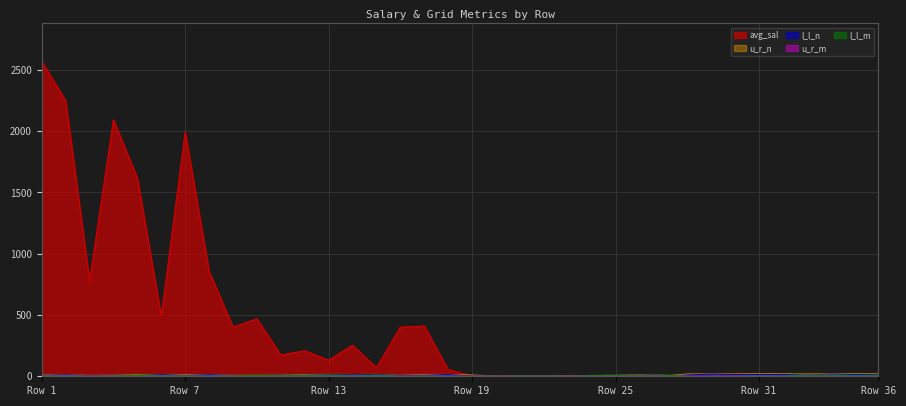

Is it true that avg_sal equals 174.2 at 10?

True